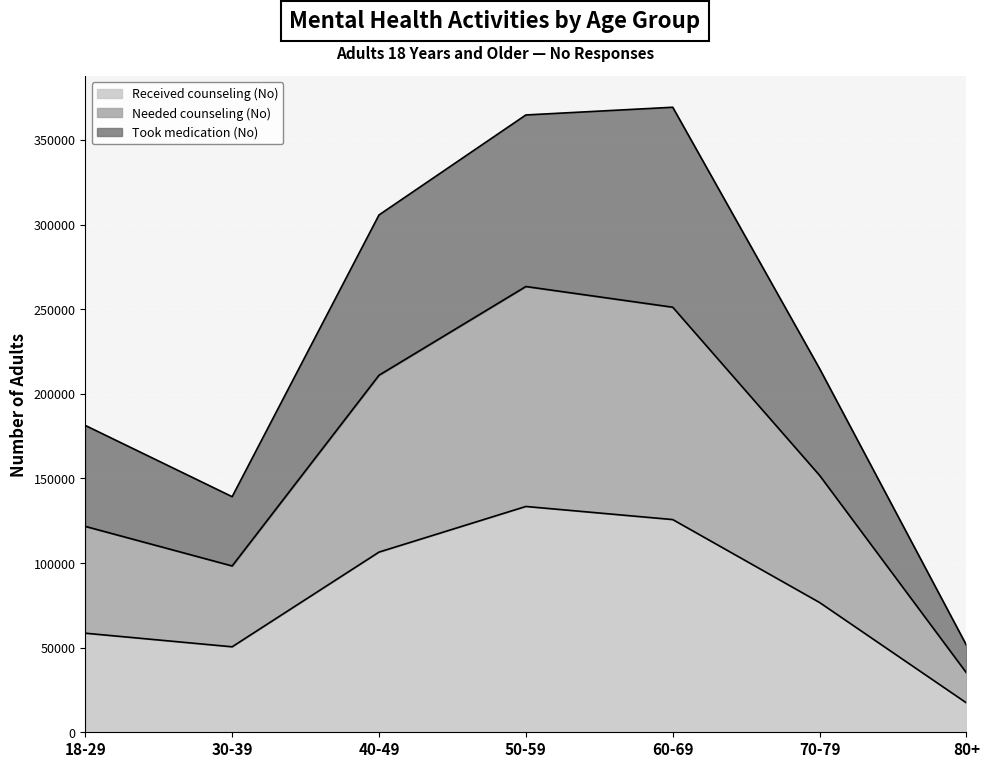

Rank the categories by Received counseling (No) value from lowest to highest.

80+, 30-39, 18-29, 70-79, 40-49, 60-69, 50-59